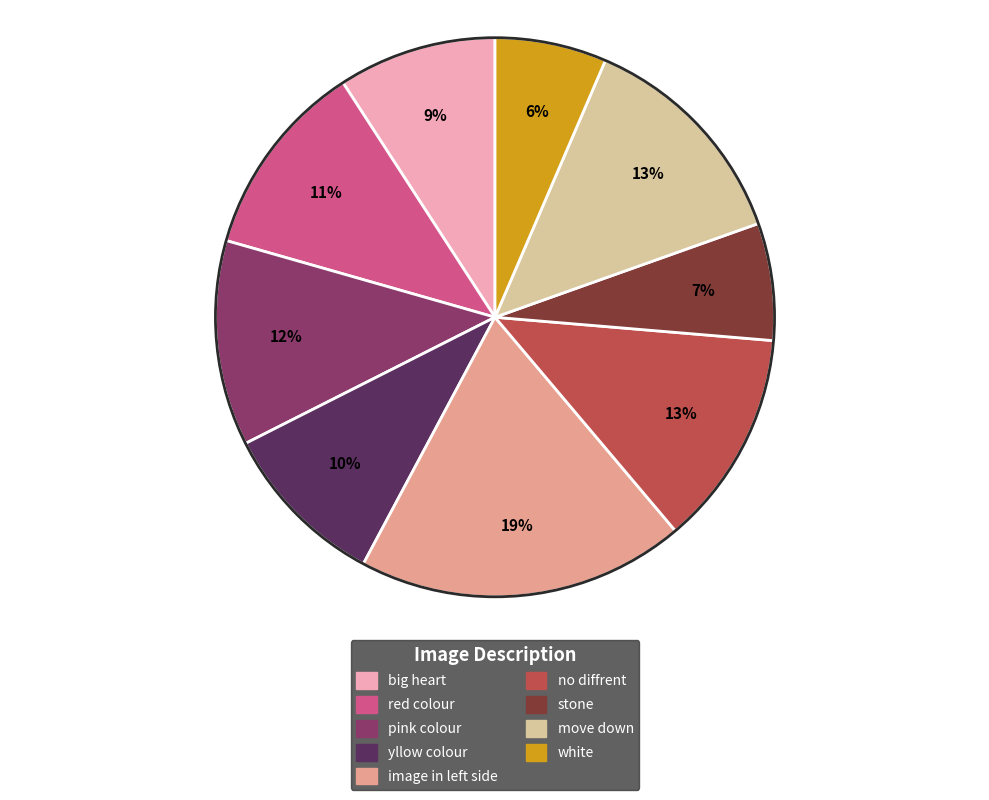

Count the number of slices in the pie.

9